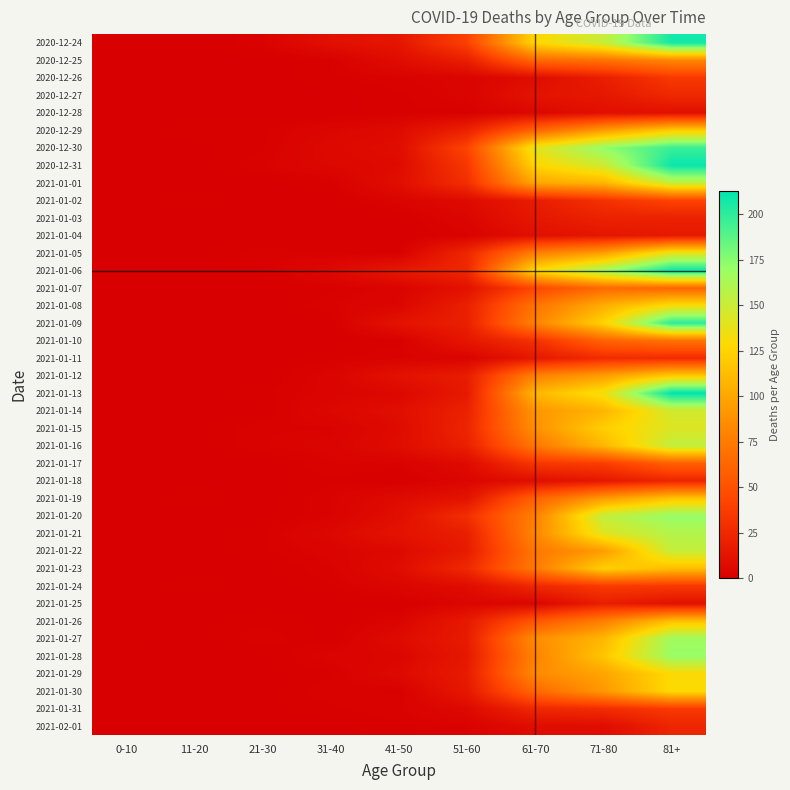

List the series in order of their peak value, highest first.

2021-01-13, 2020-12-31, 2021-01-06, 2020-12-24, 2021-01-09, 2020-12-30, 2021-01-20, 2021-01-28, 2021-01-27, 2021-01-21, 2021-01-16, 2021-01-01, 2021-01-22, 2021-01-14, 2021-01-15, 2021-01-05, 2021-01-08, 2021-01-29, 2021-01-30, 2021-01-23, 2020-12-29, 2021-01-12, 2021-01-19, 2021-01-26, 2020-12-25, 2021-01-10, 2021-01-07, 2021-01-17, 2021-01-02, 2021-01-24, 2021-01-31, 2020-12-26, 2021-01-11, 2020-12-27, 2021-01-18, 2021-02-01, 2021-01-03, 2021-01-25, 2021-01-04, 2020-12-28